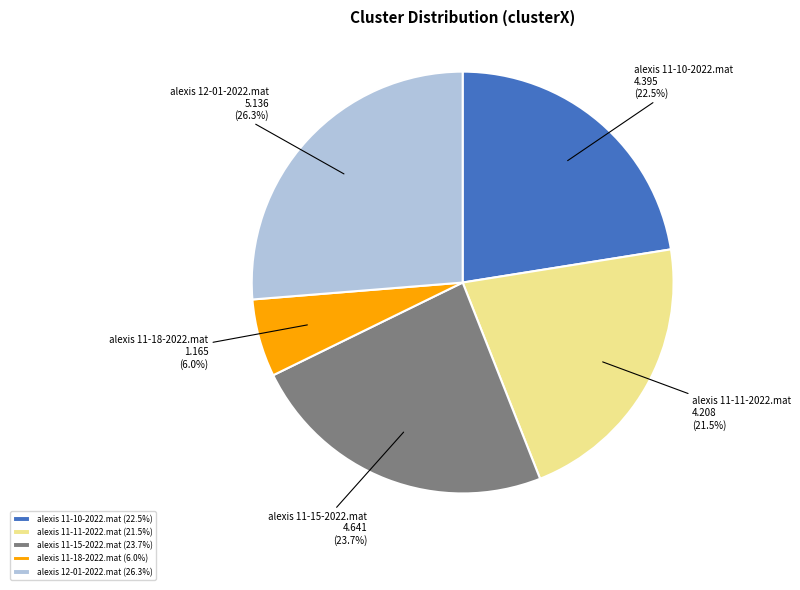

Does alexis 11-10-2022.mat represent more than half of the total?

No